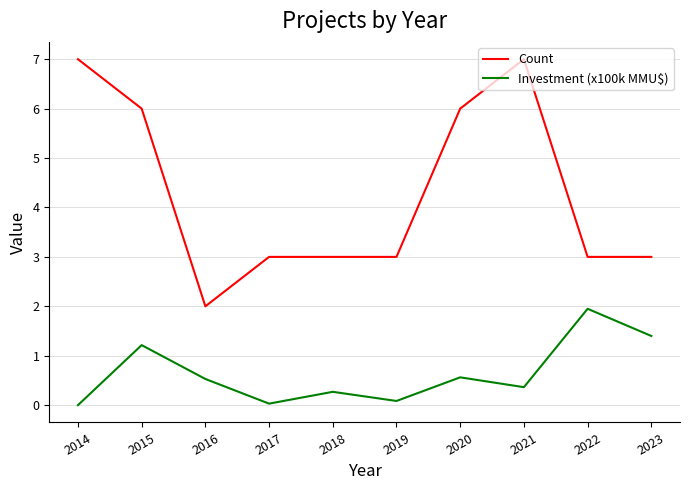

True or false: Count and Investment (x100k MMU$) intersect in this chart.

False